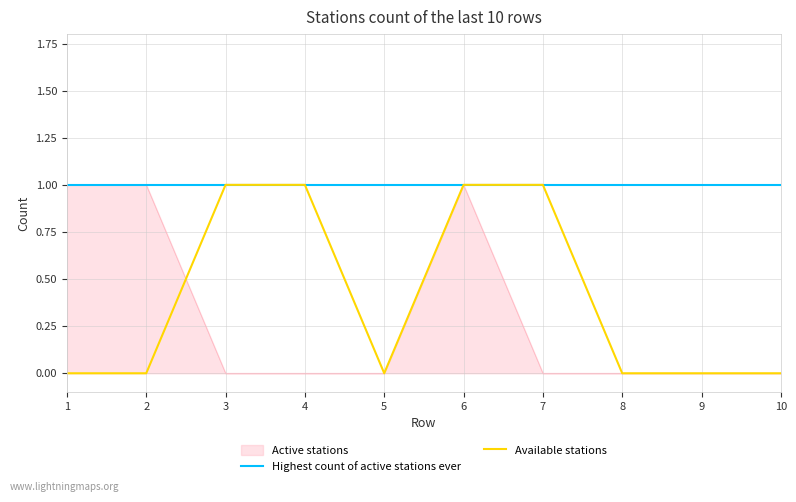

Is it true that Highest count of active stations ever equals 1 at 5?

True